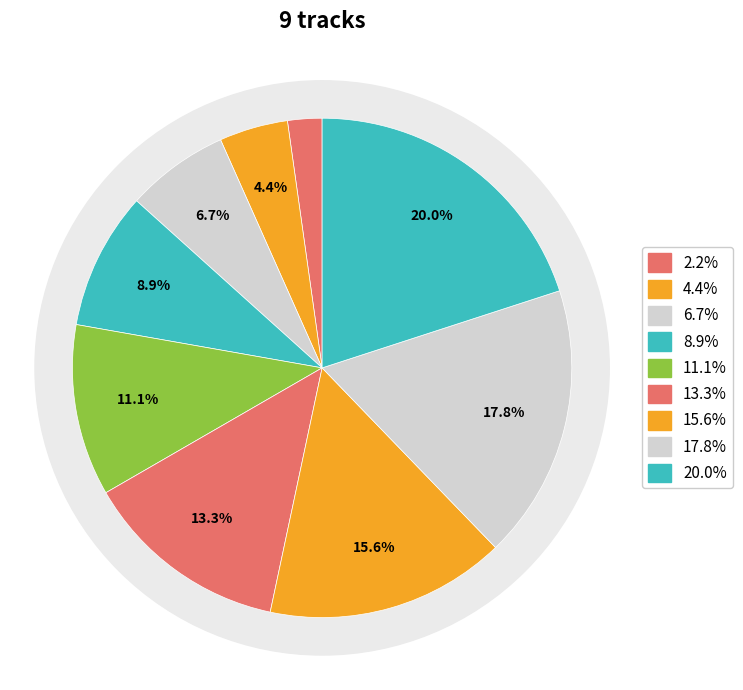

How many segments does this pie chart have?

9